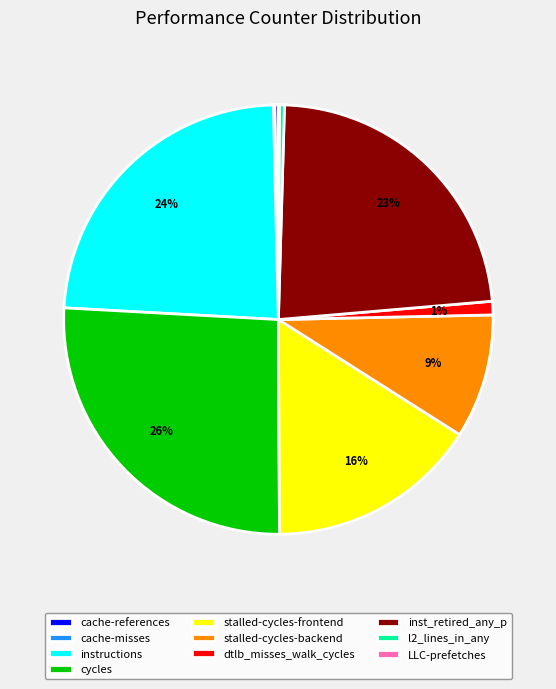

What is the largest slice in the pie chart?

cycles